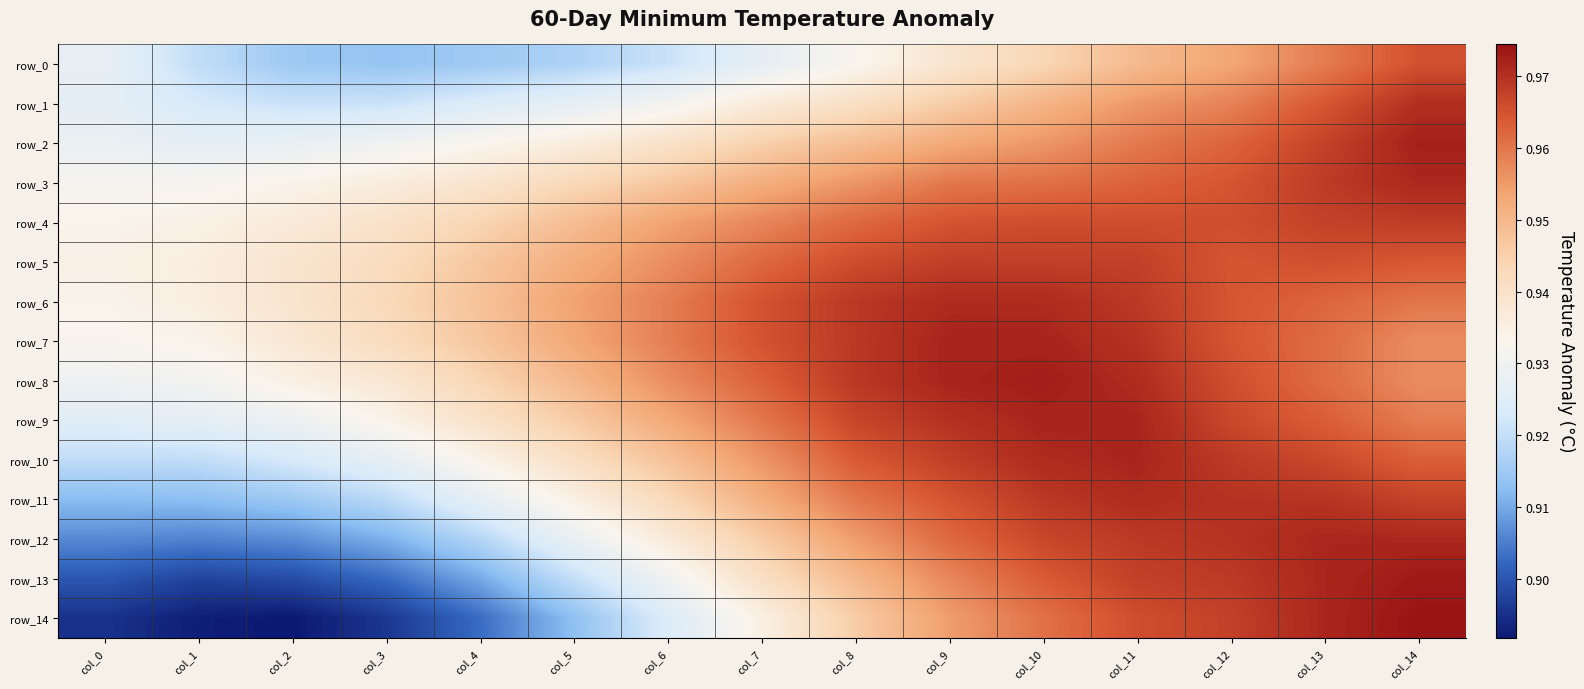

What is the sum of all row_12 values?

14.1